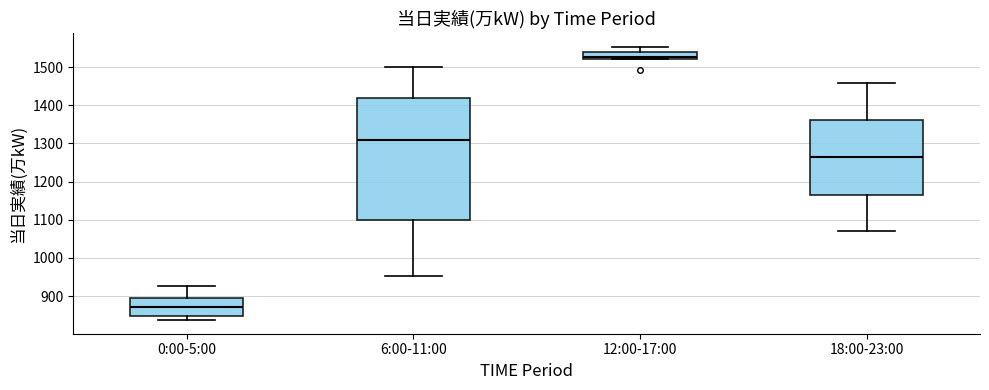

Where does the median line of the box for 0:00-5:00 sit on the y-axis? The values are not printed on the chart, so give them approximately, as read against the axis.

870